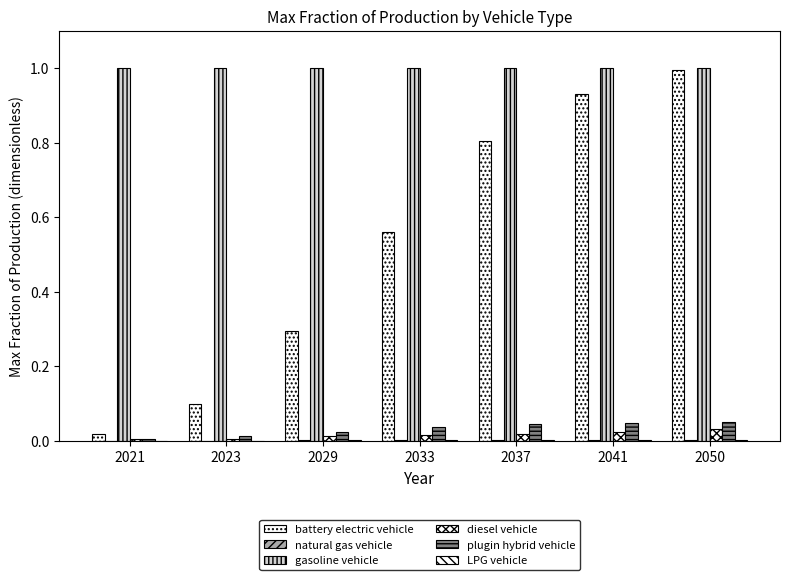

How many series are shown in this chart?

6